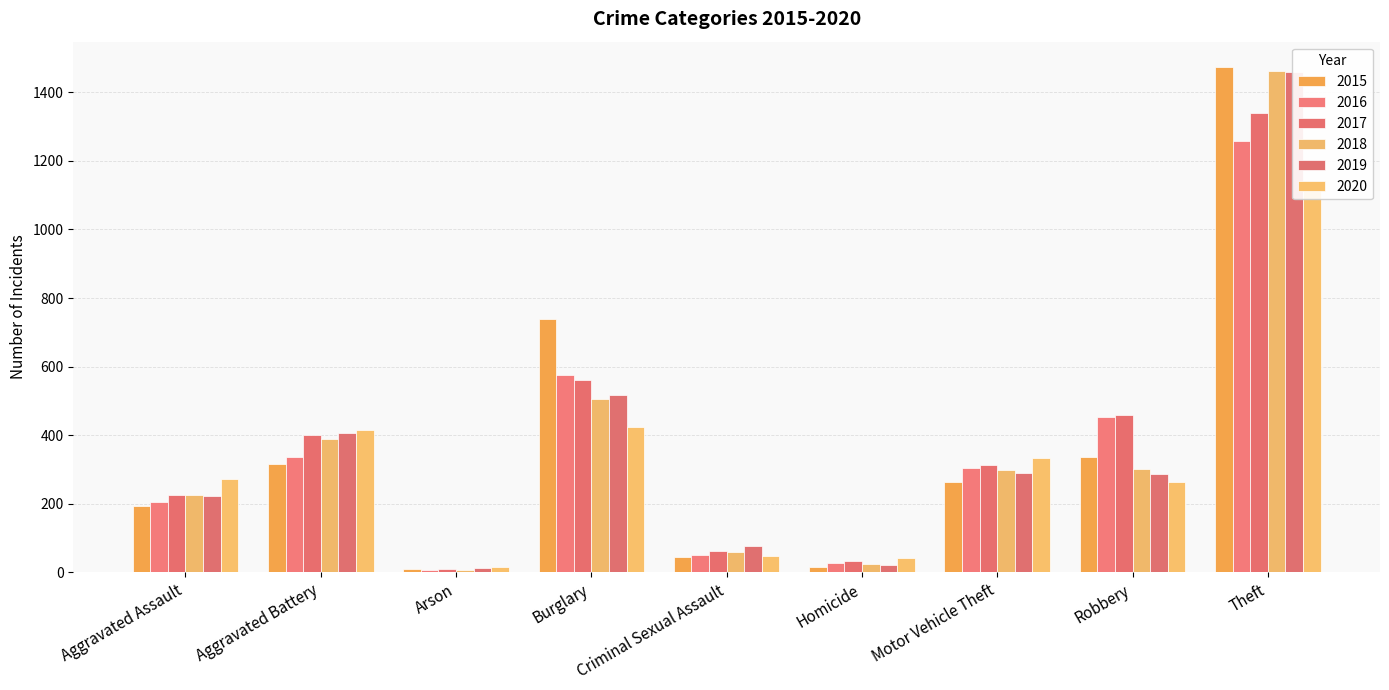

Where does the 2015 series first go above 263?

Aggravated Battery